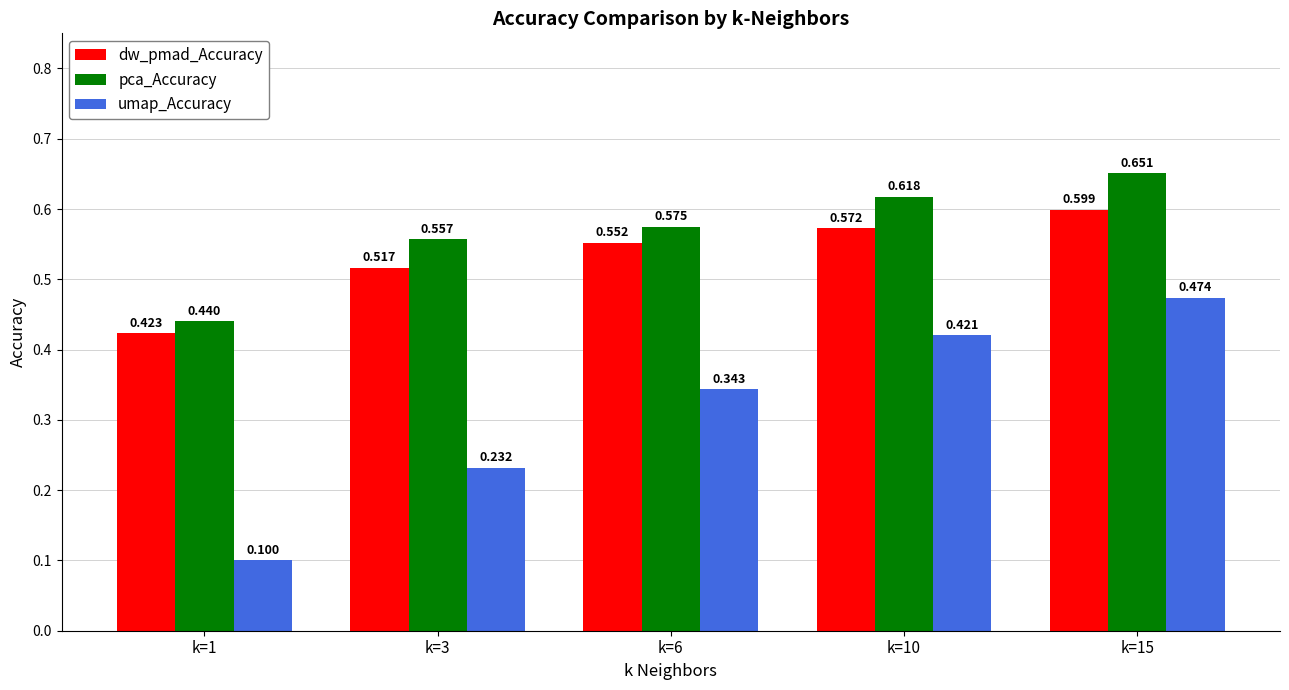

At k=1, list the series in order from smallest to largest.

umap_Accuracy, dw_pmad_Accuracy, pca_Accuracy